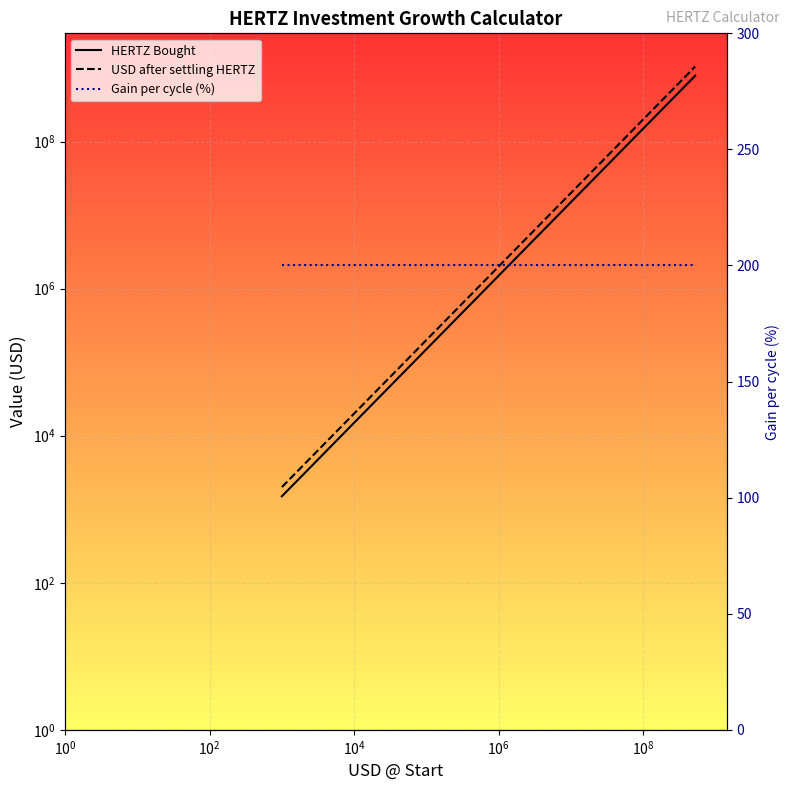

What is the value of the Gain per cycle (%) point at the 6th from the left?

200.0